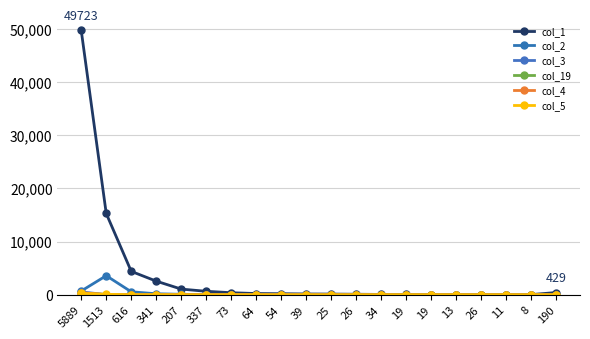

How many series are shown in this chart?

6